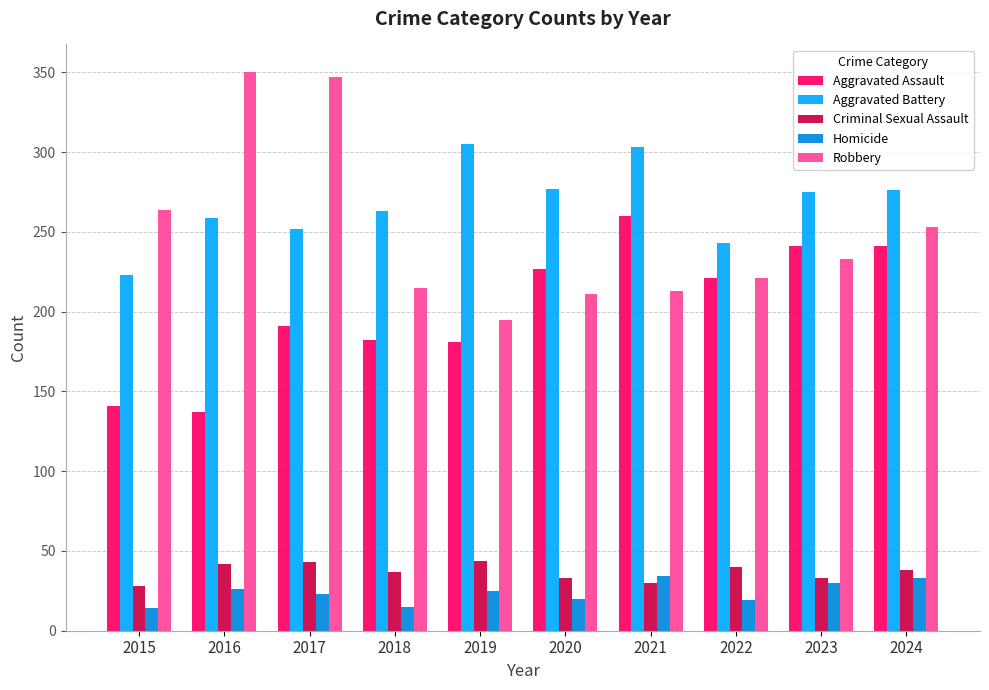

True or false: Aggravated Assault has a value of 241 at 2024.

True